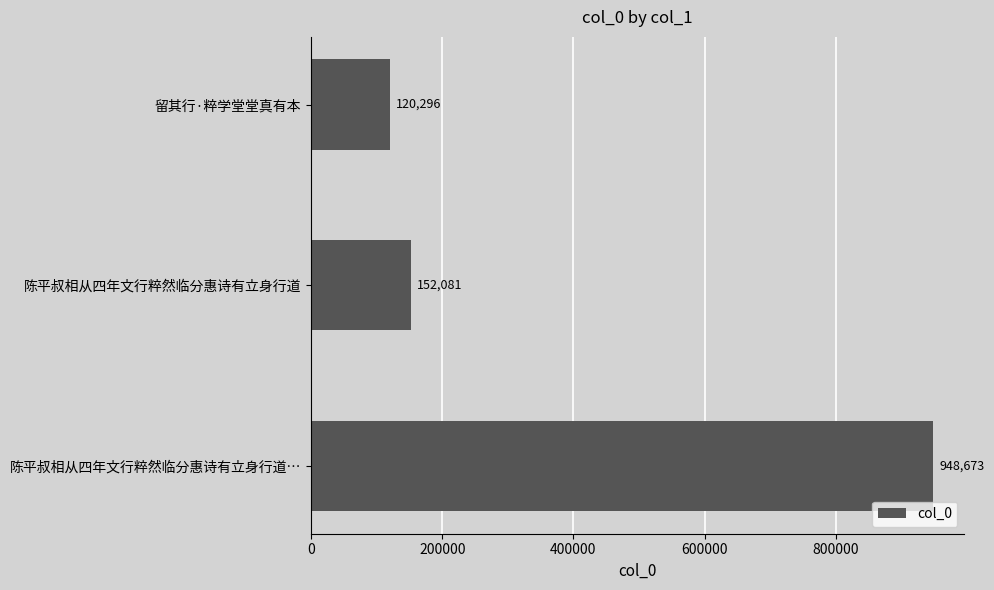

What is the approximate value at 陈平叔相从四年文行粹然临分惠诗有立身行道, to the nearest 100?

152100